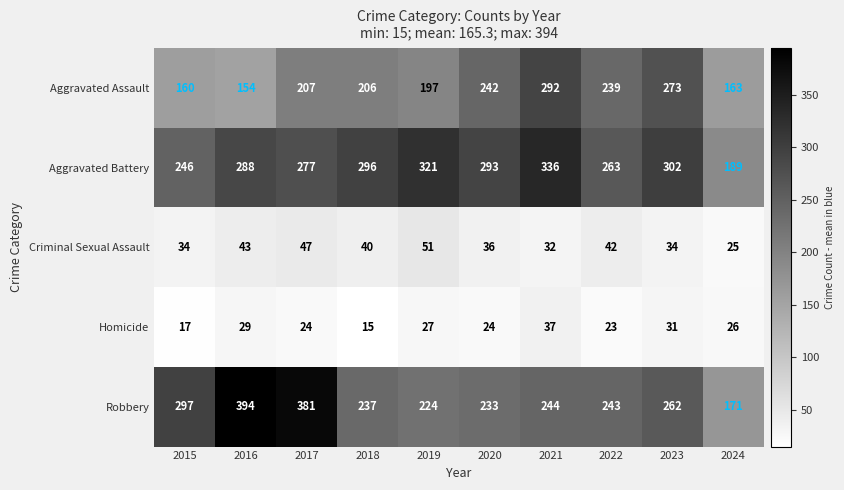

The Aggravated Assault series shows 131 at 2020. True or false?

False